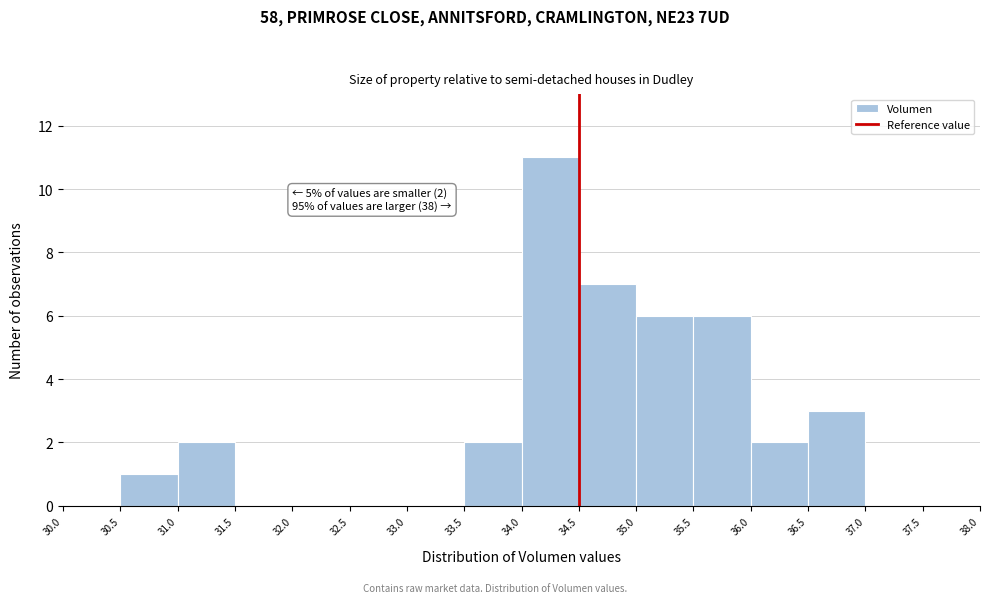

Which range on the x-axis has the tallest bar?

34.0 to 34.5